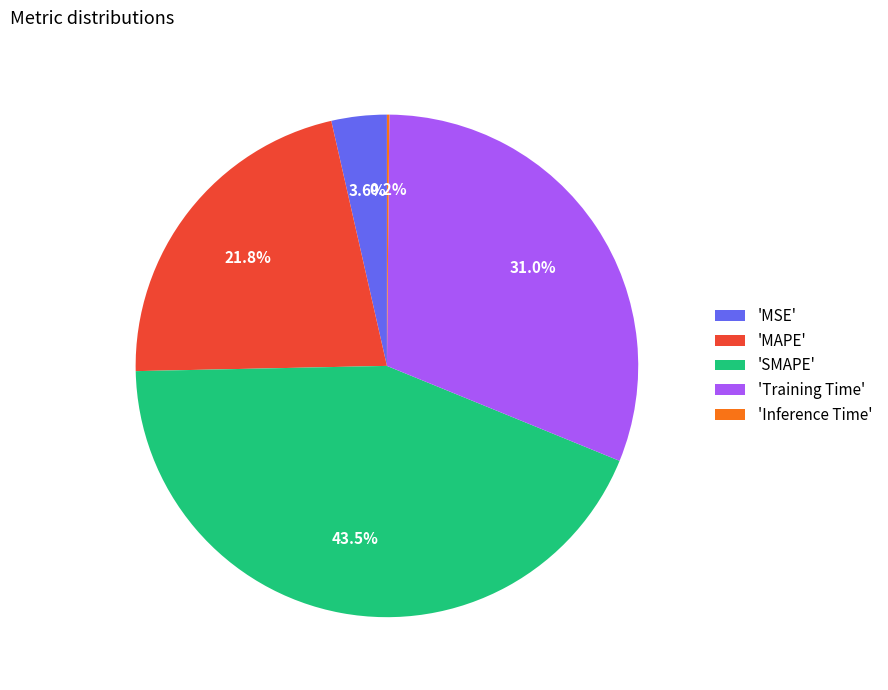

Which category has the biggest portion of the pie?

'SMAPE'